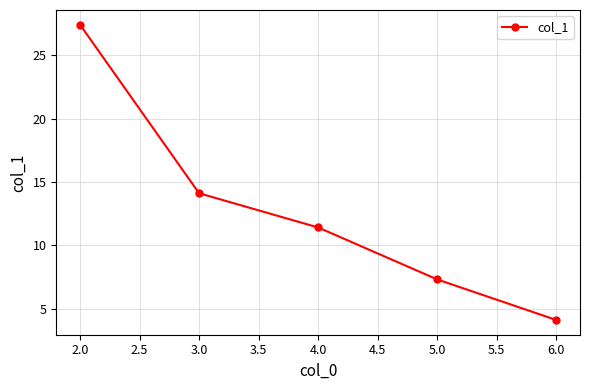

Is this an area chart (filled region under the line)?

No